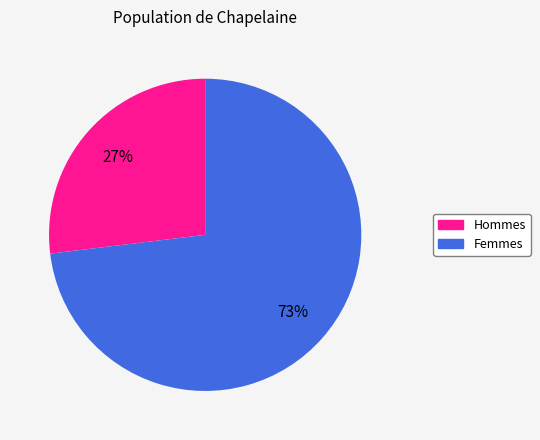

How many segments does this pie chart have?

2